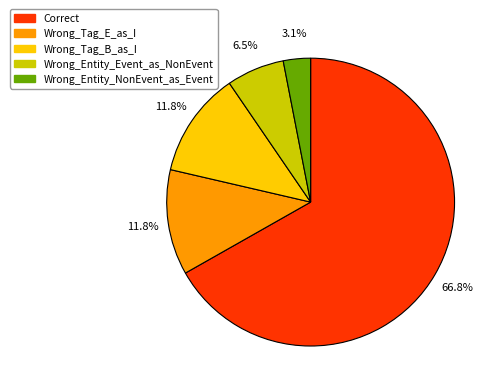

Which slice represents more than half of the pie?

Correct